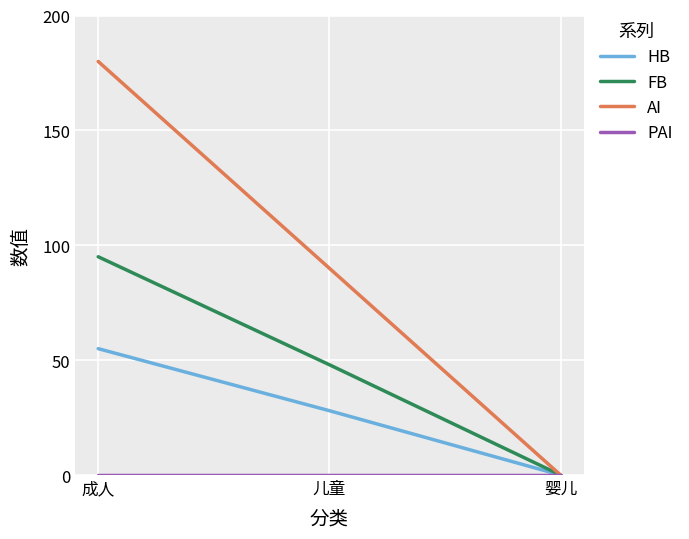

Between 儿童 and 婴儿, which series saw the biggest shift?

AI